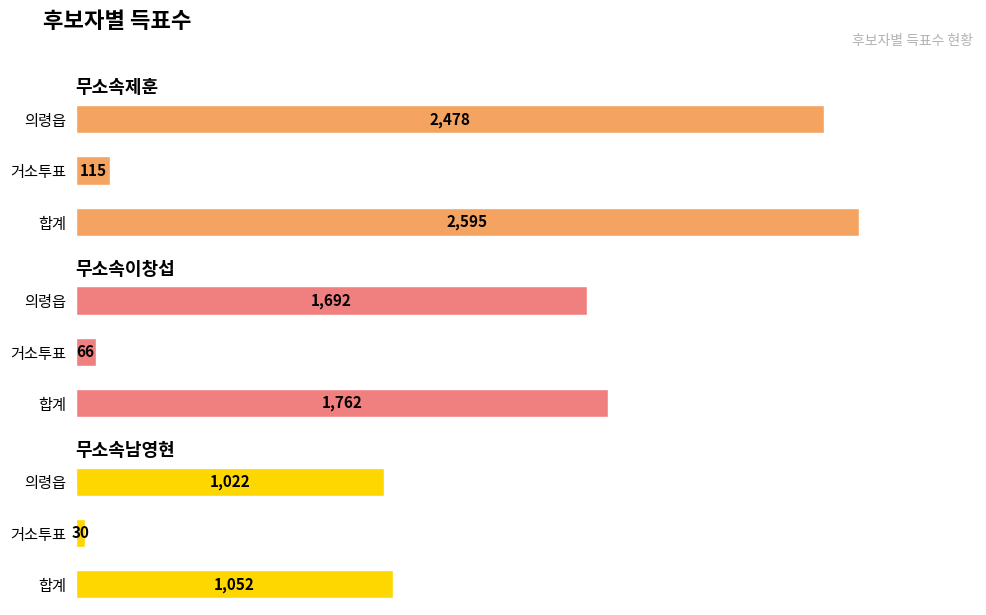

What is the sum of the 무소속남영현 values at 의령읍 and 합계?

2074